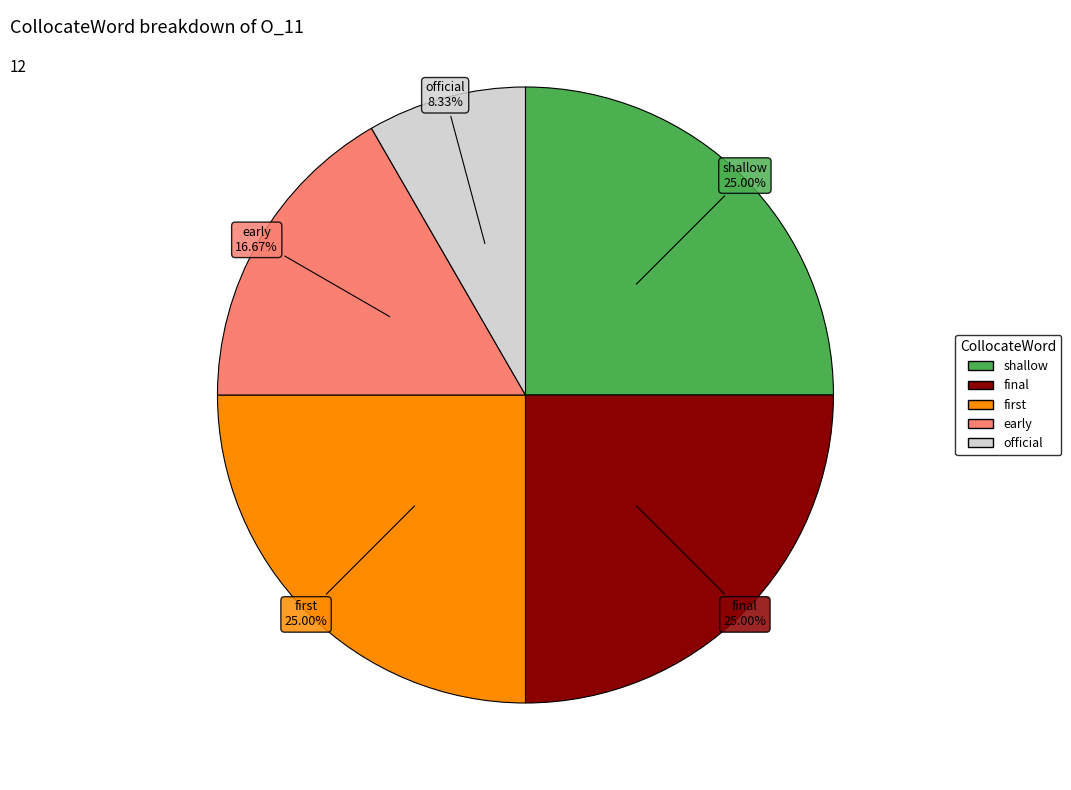

Does any single category account for the majority?

No